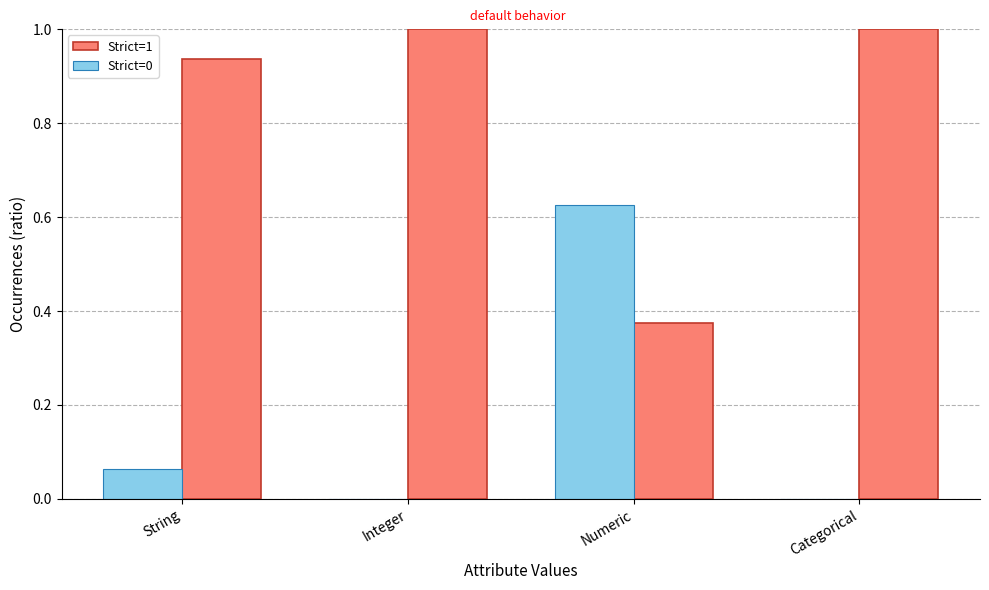

What is the approximate value of Strict=1 at Categorical?

1.0